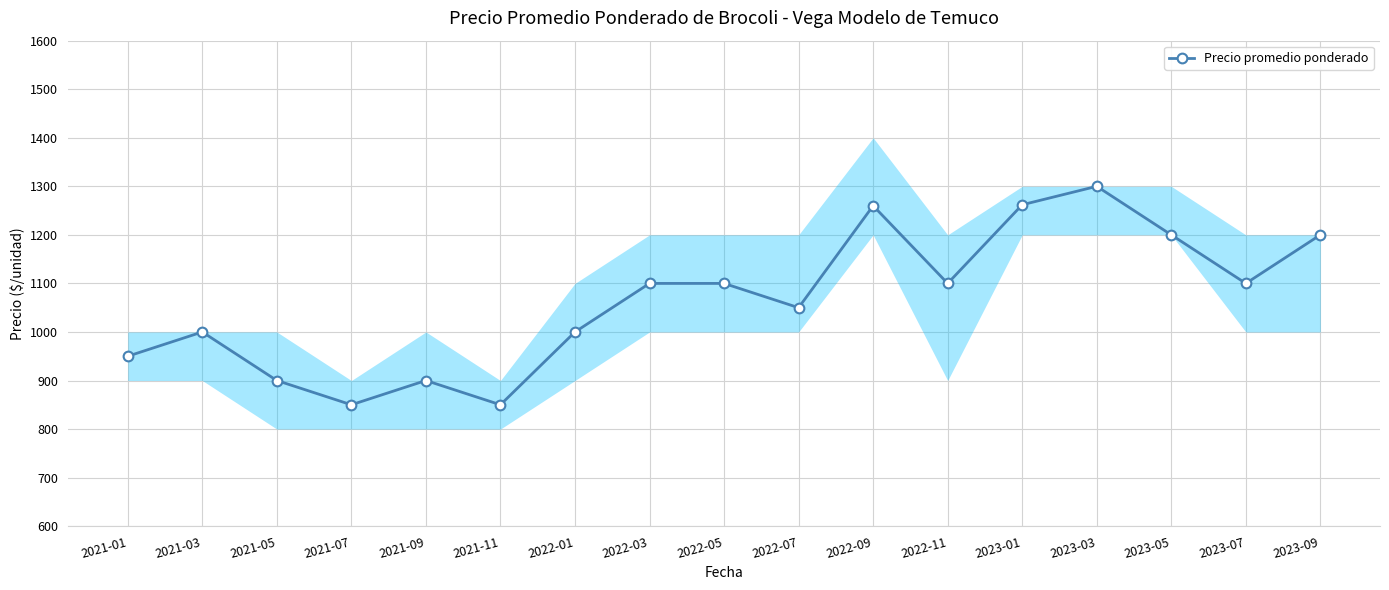

At which label is the value closest to 1075?

2022-03